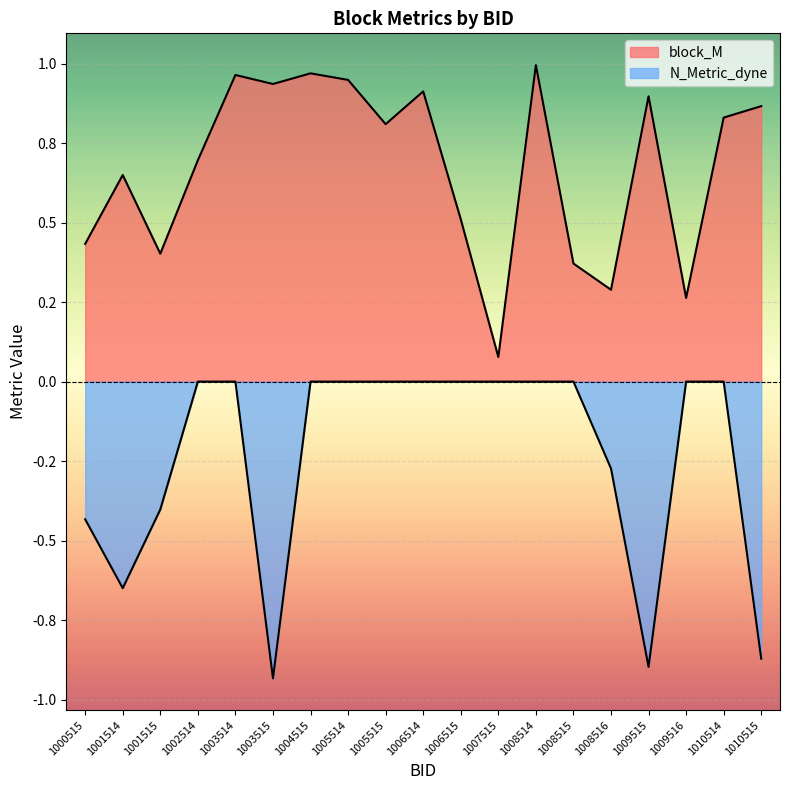

List the series in order of their peak value, highest first.

block_M, N_Metric_dyne